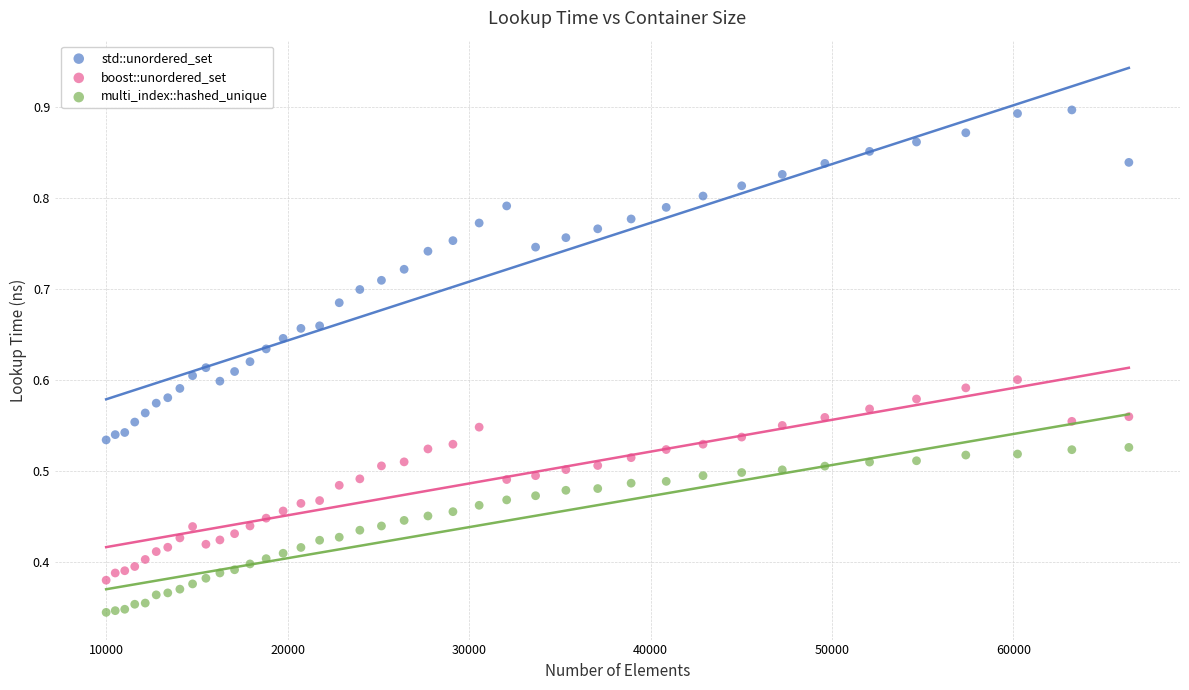

Which series contains the lowest Y value?

multi_index::hashed_unique